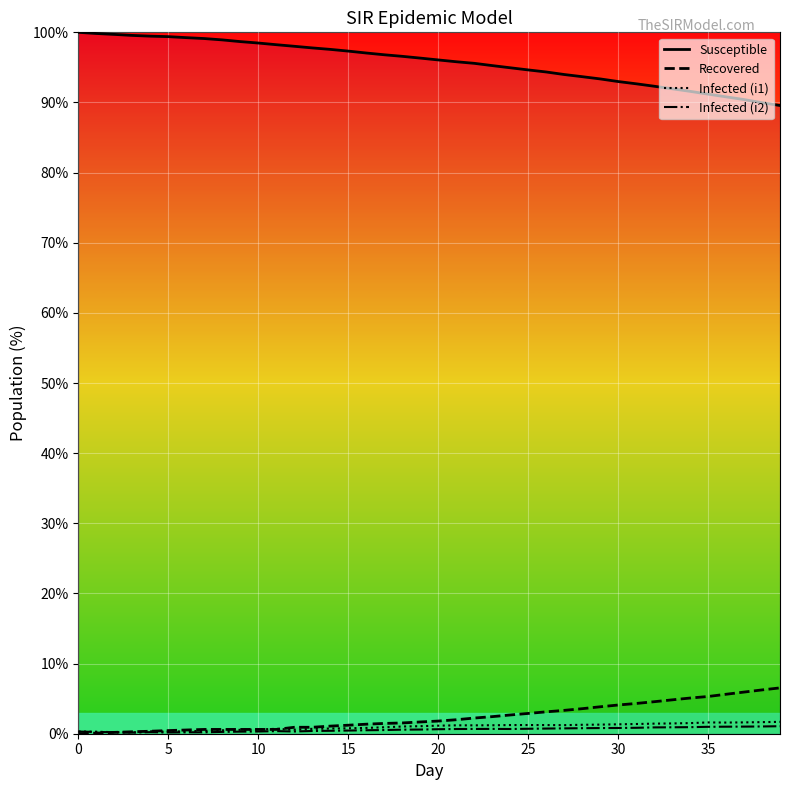

True or false: Infected (i2) and Susceptible cross at least once.

False